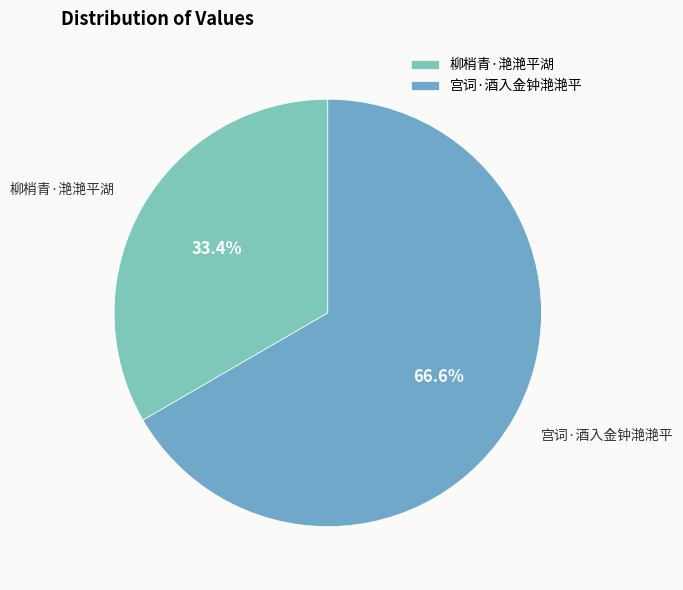

Is it true that 宫词·酒入金钟滟滟平 is 67% of the pie?

True